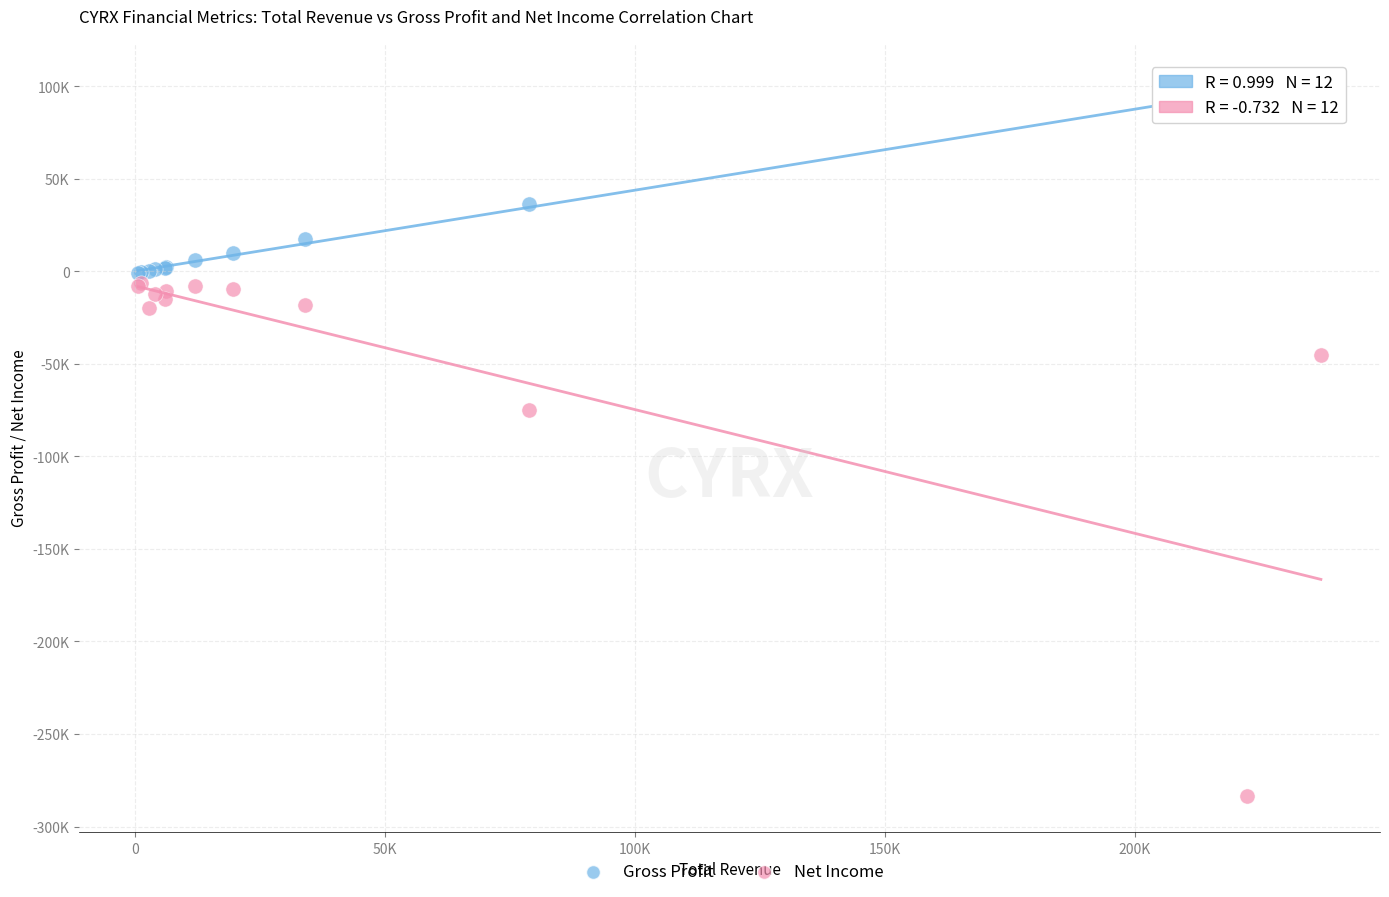

What are all the series names shown in the legend?

Gross Profit, Net Income